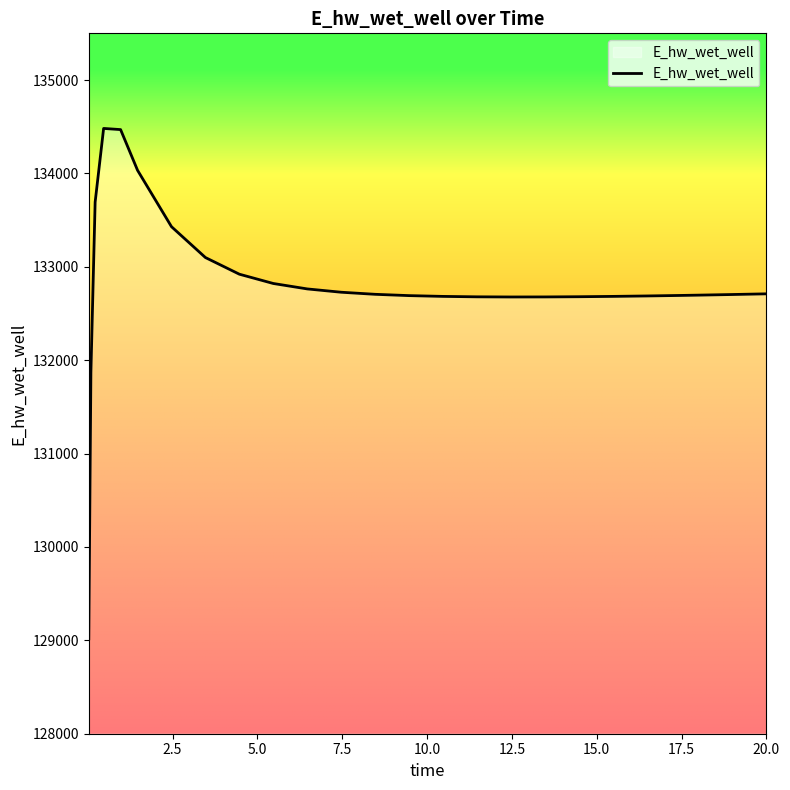

What is the difference between the maximum and minimum values?

5465.8